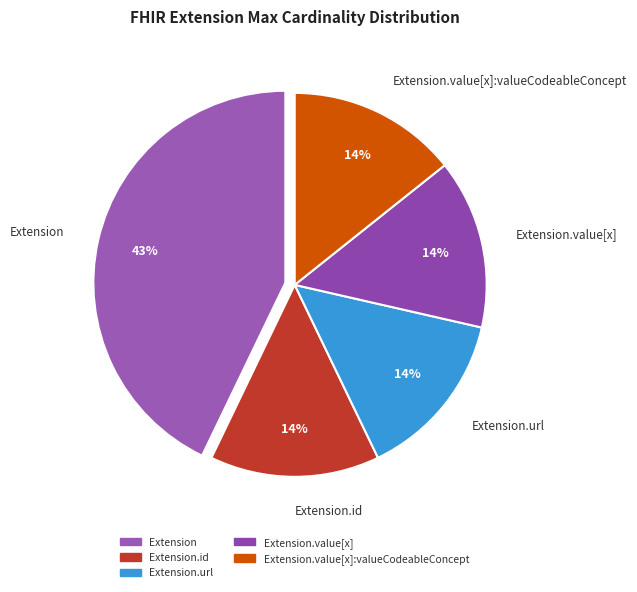

The Extension.id slice represents 25% of the pie. True or false?

False